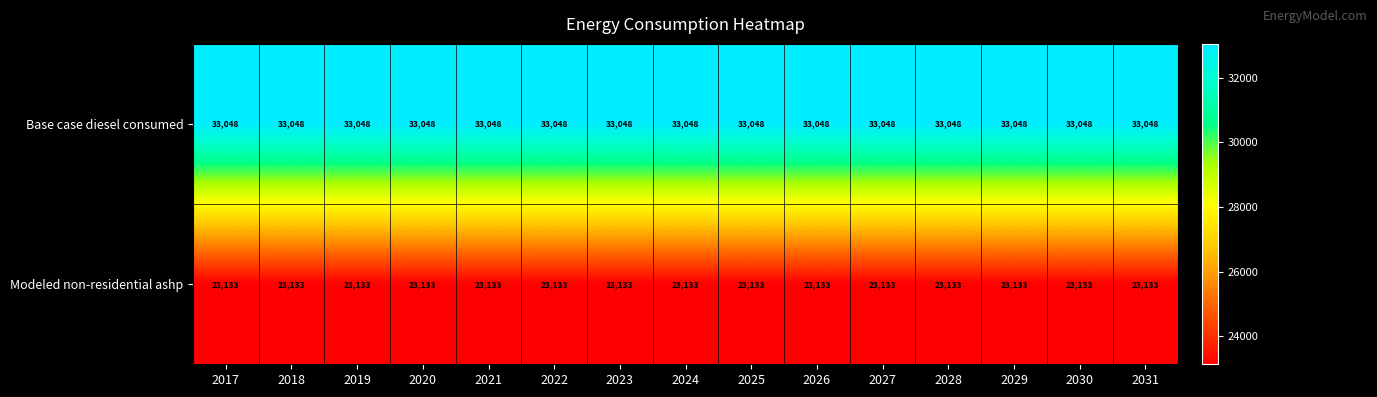

The value of Base case diesel consumed at 2018 is 33048. True or false?

True